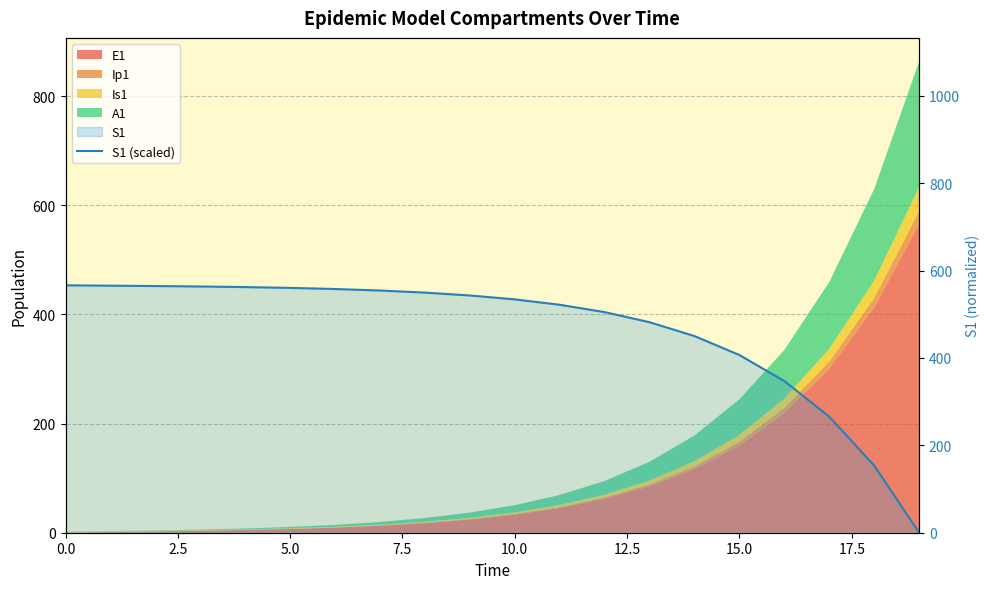

What is the difference between the maximum and minimum values?

566.2